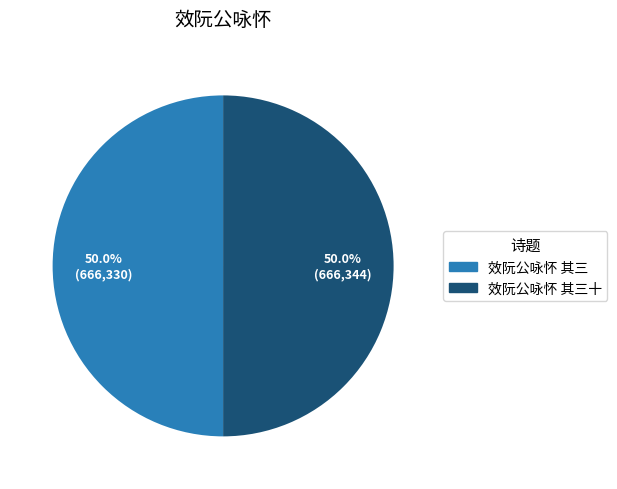

Approximately how many times larger is the value at 效阮公咏怀 其三 compared to 效阮公咏怀 其三十?

1.0